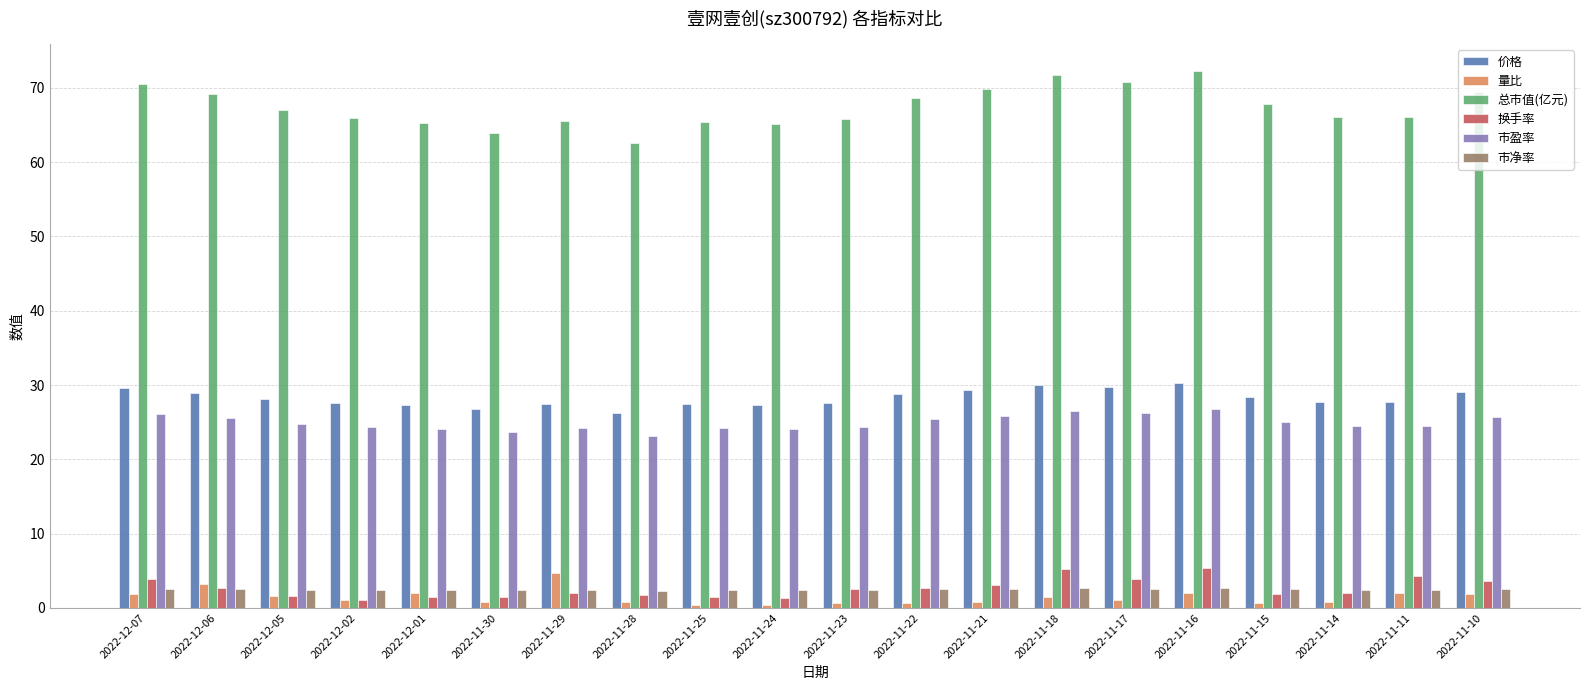

Which series has the widest spread of values?

总市值(亿元)